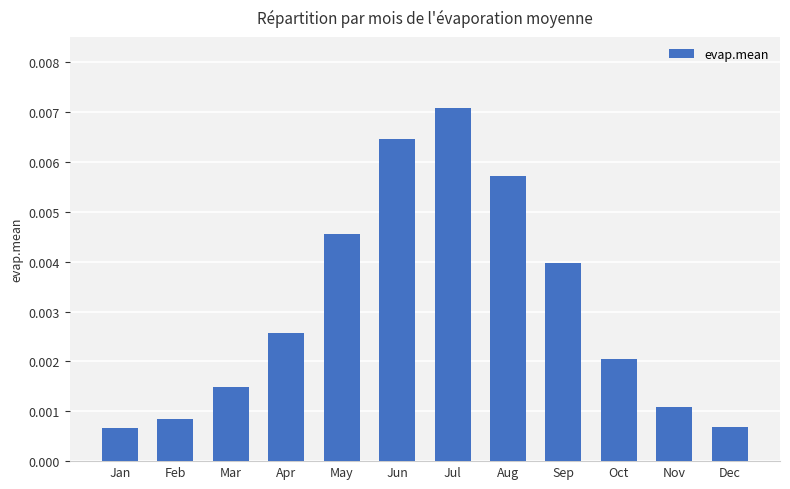

Which has a higher value, Apr or Jan?

Apr